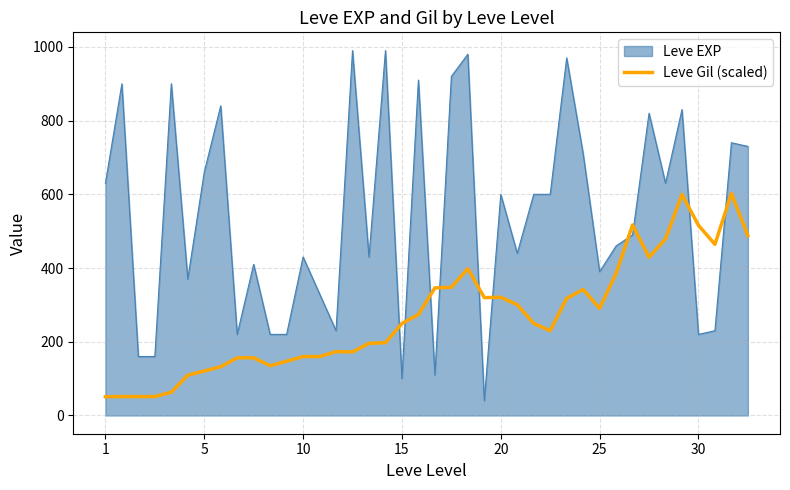

Count the number of data series in this chart.

2